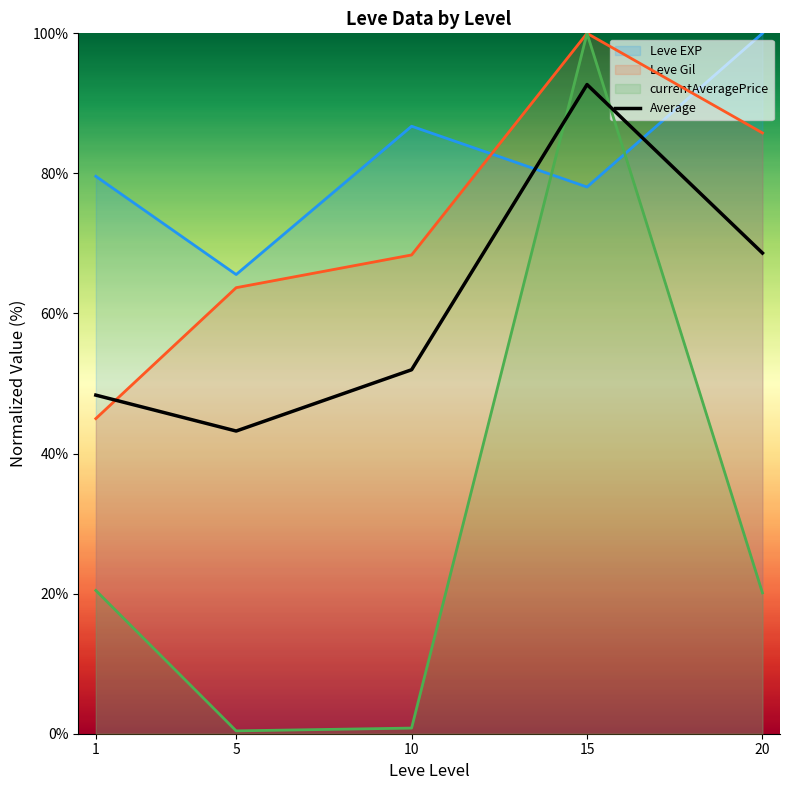

The value at 5 is 20.8. True or false?

False